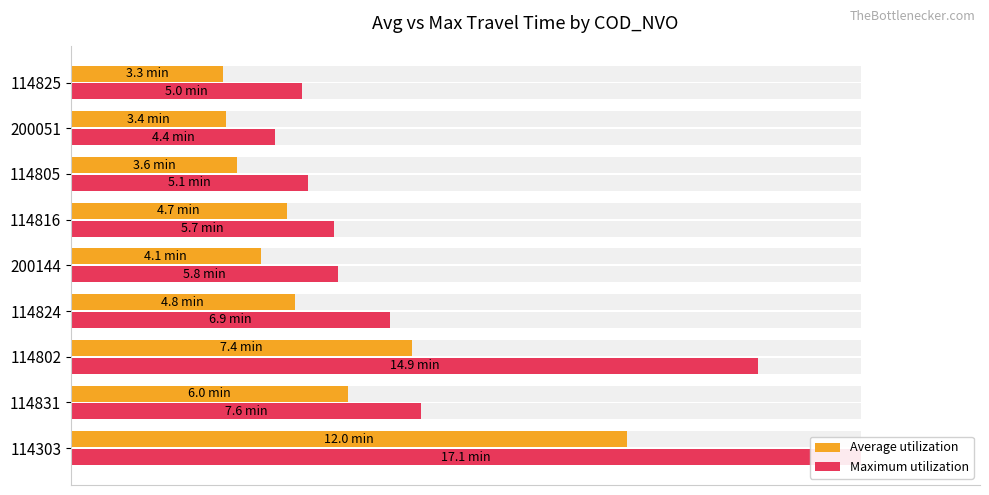

Rank the series by their average value, from lowest to highest.

Average utilization, Maximum utilization